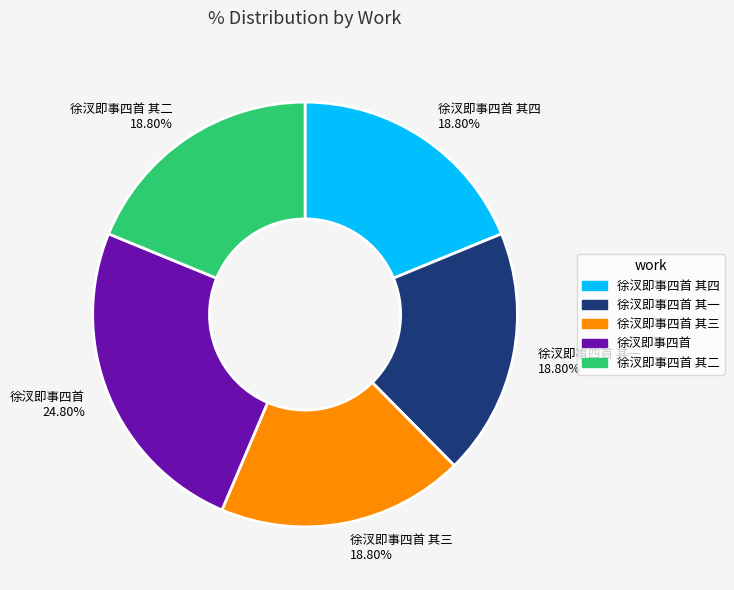

Do 徐汊即事四首 其二 18.80% and 徐汊即事四首 其三 18.80% together represent more than half of the pie?

No